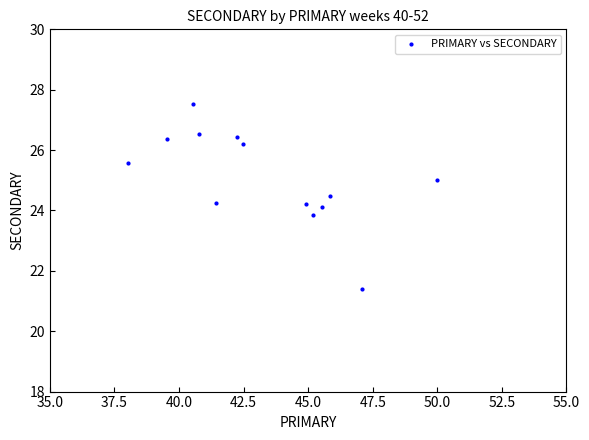

What is the range of X values (max minus min)?

12.0